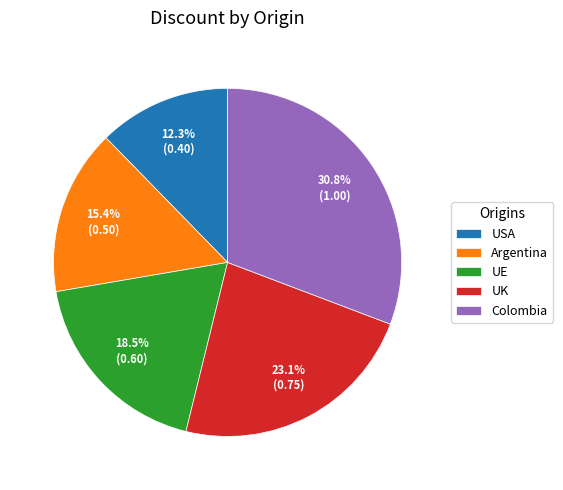

What portion of the pie excludes UE?

81.5%